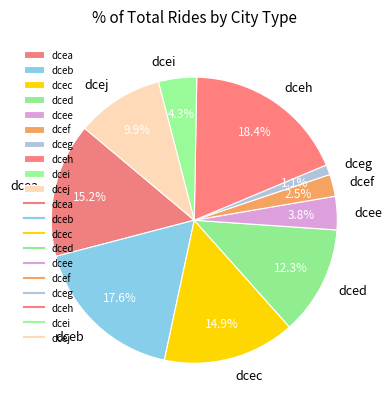

Does dcec account for over 50% of the chart?

No